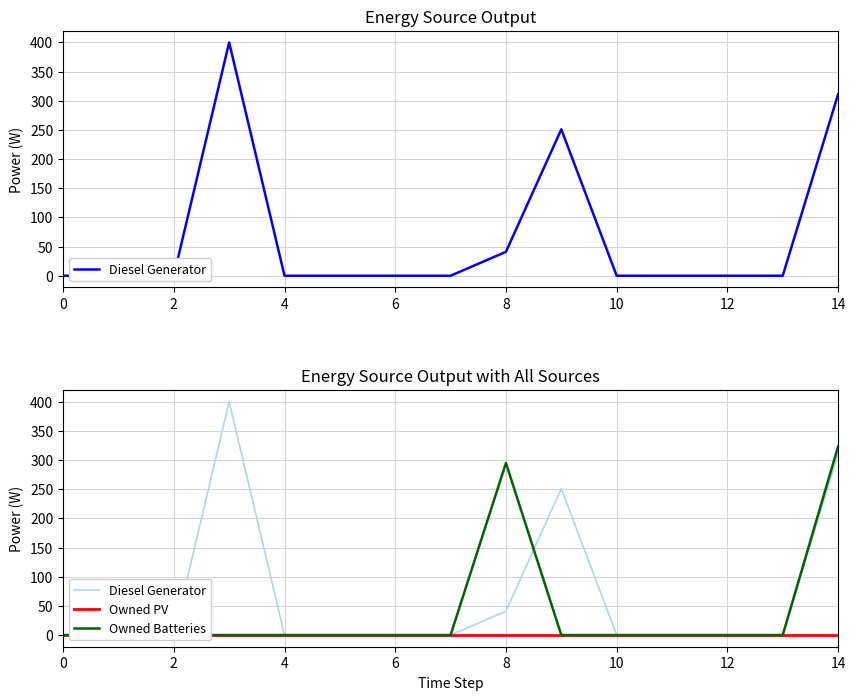

Which series has the widest spread of values?

Diesel Generator